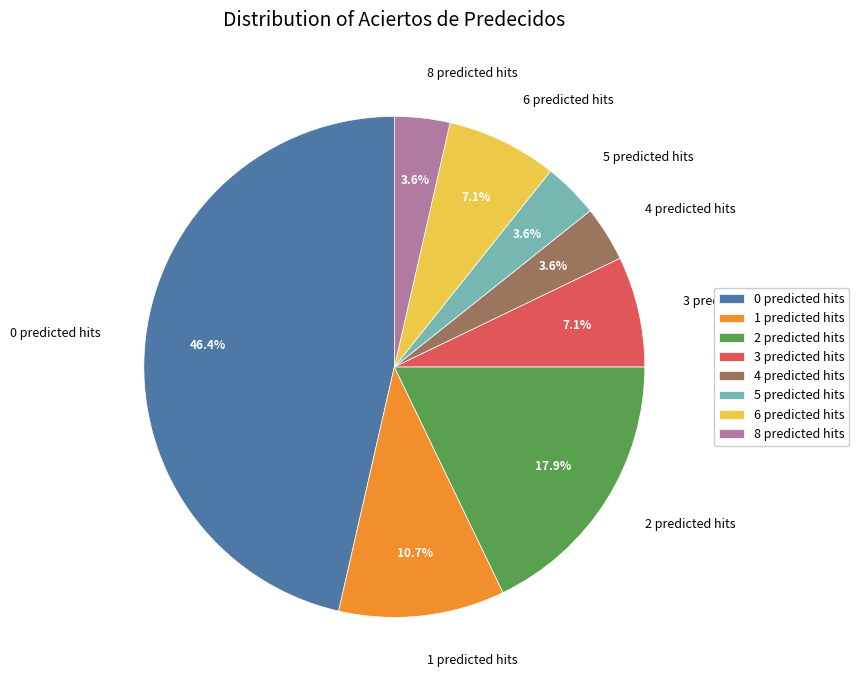

Does 0 predicted hits represent more than half of the total?

No